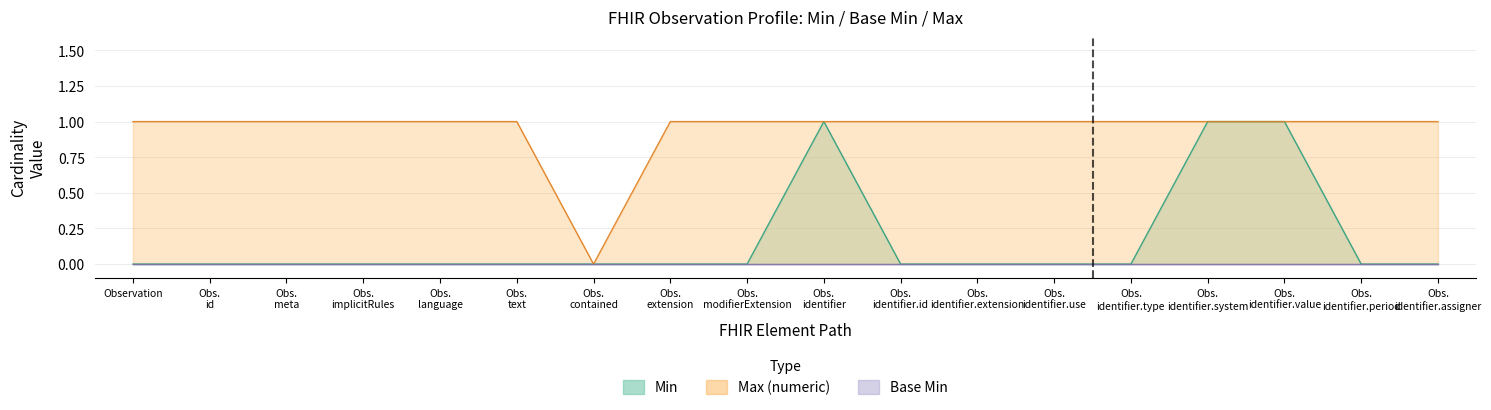

Where is the first local maximum for Min?

Obs. identifier